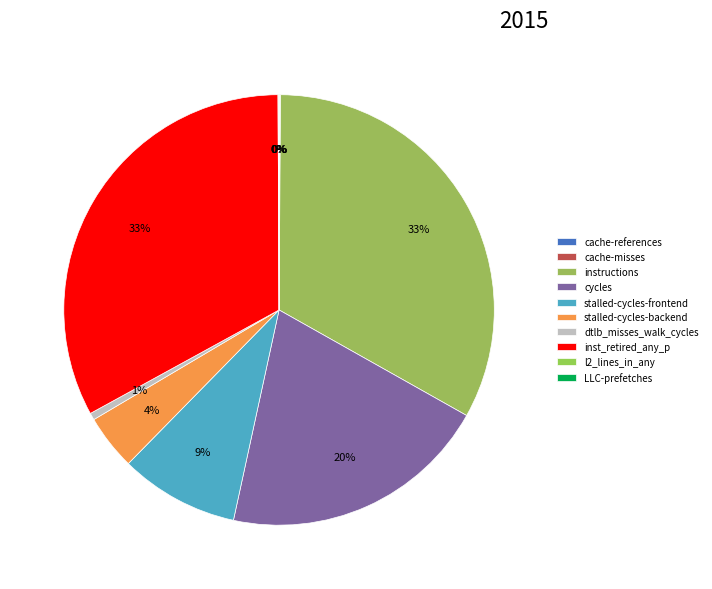

To the nearest percent, what is the average slice percentage?

10%